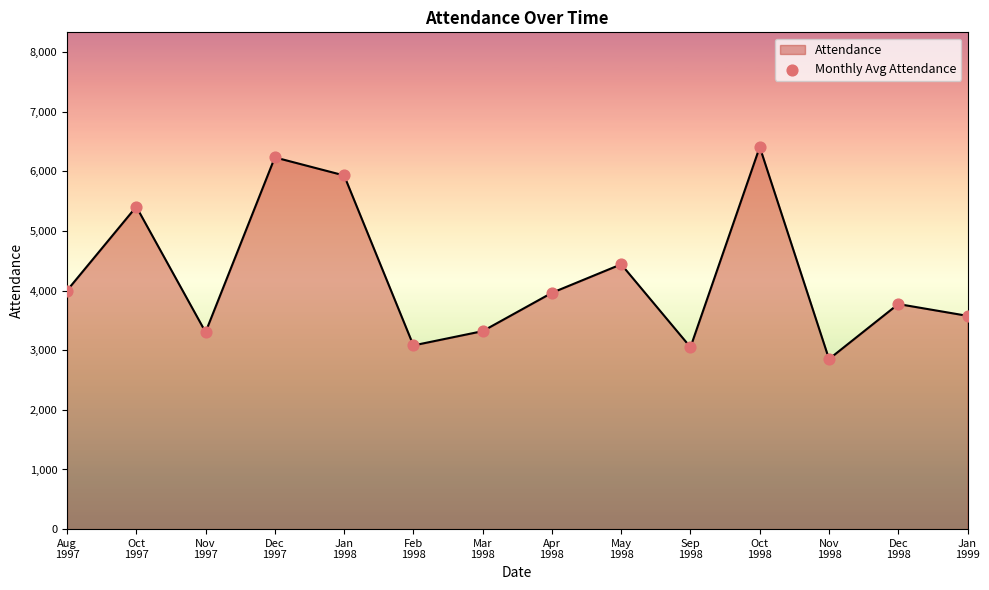

What is the ratio of the value at Oct
1997 to the value at Apr
1998?

1.4